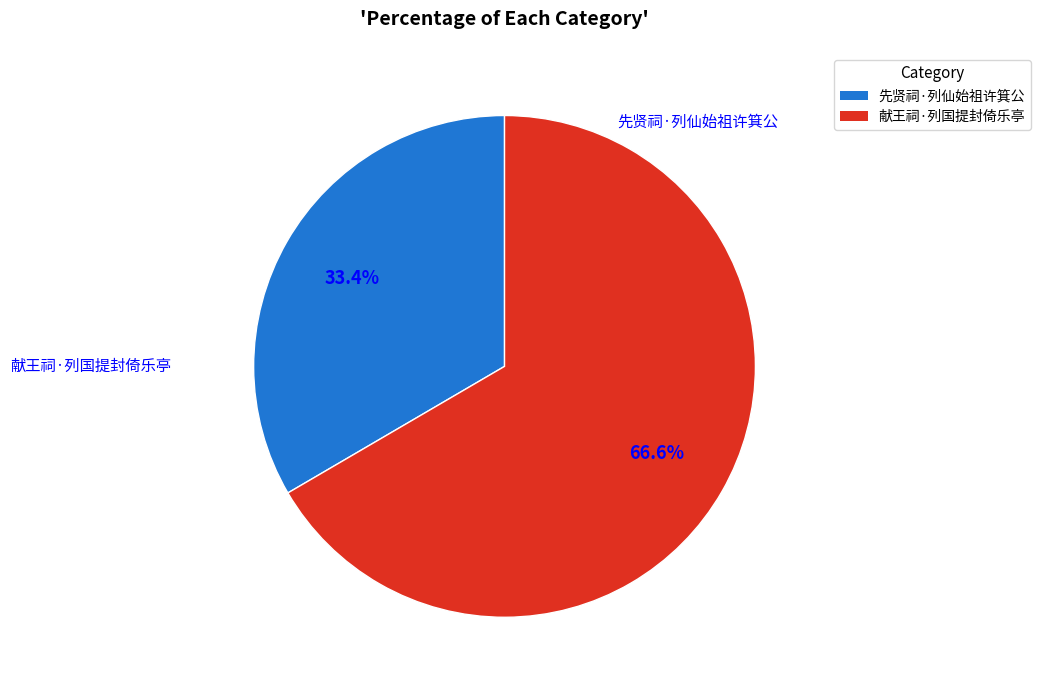

To the nearest percent, what is the average slice percentage?

50%